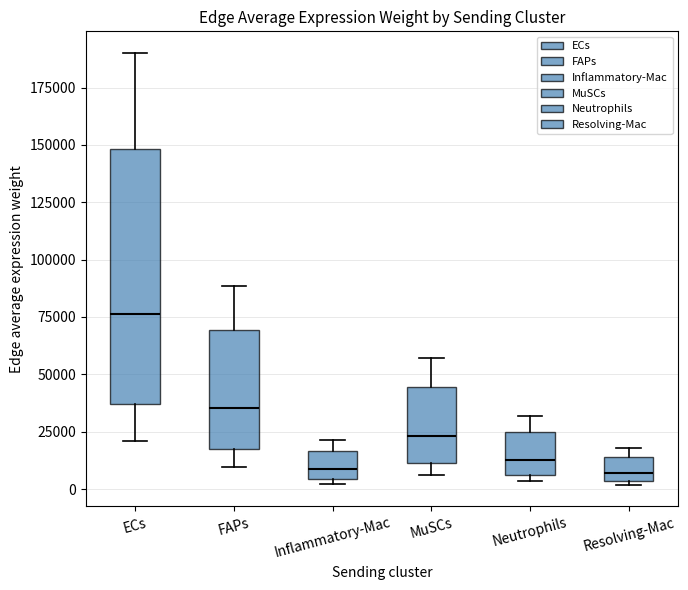

Where is the upper edge of the box for Resolving-Mac on the y-axis? The values are not printed on the chart, so give them approximately, as read against the axis.

15000